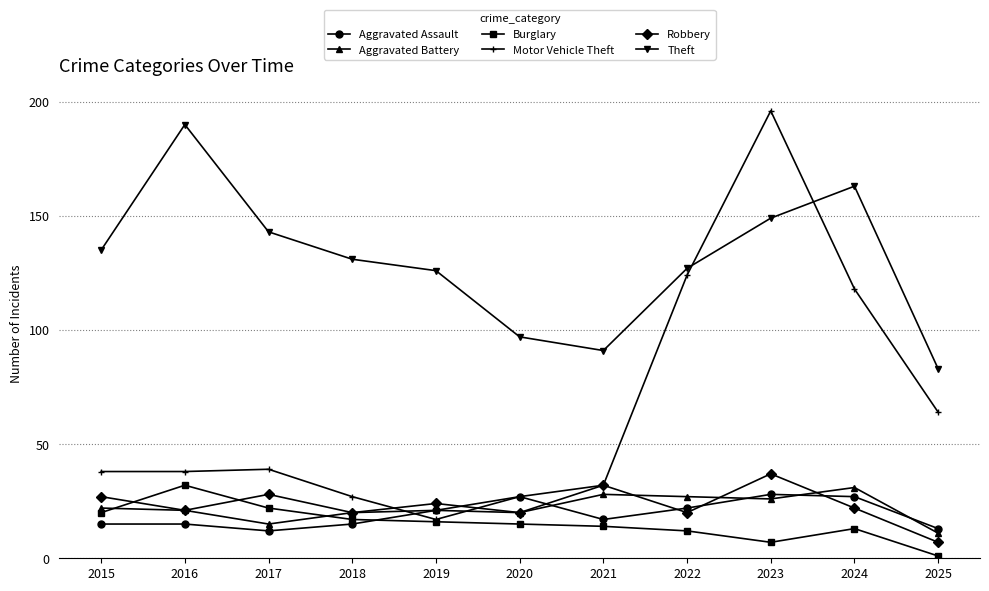

Which series has the widest spread of values?

Motor Vehicle Theft